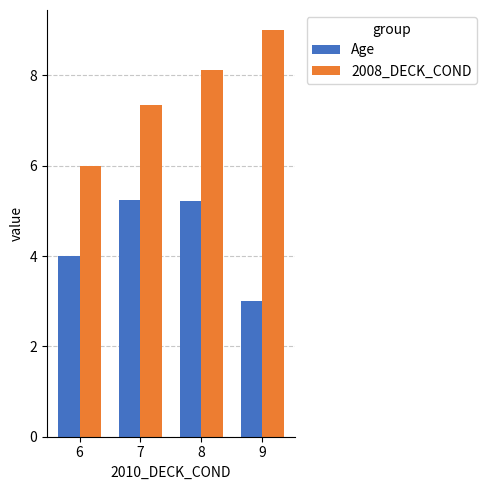

Does the chart contain stacked bars?

No